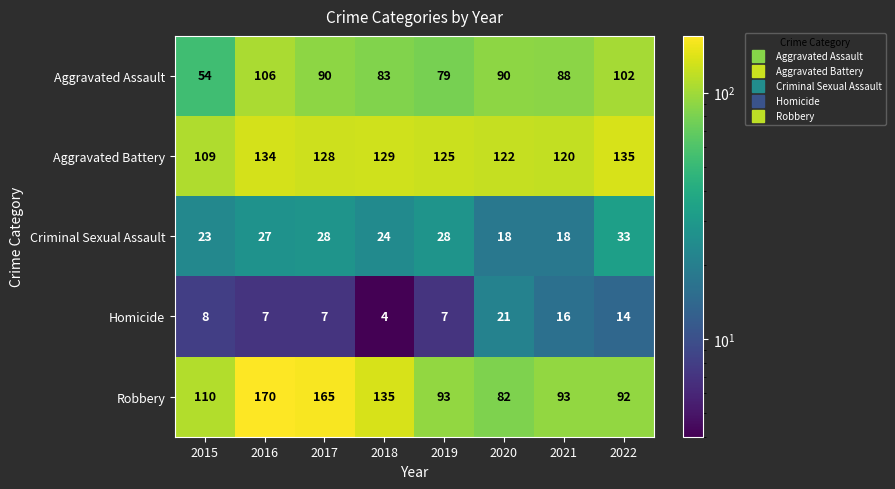

Rank the series at 2020 from lowest to highest value.

Criminal Sexual Assault, Homicide, Robbery, Aggravated Assault, Aggravated Battery